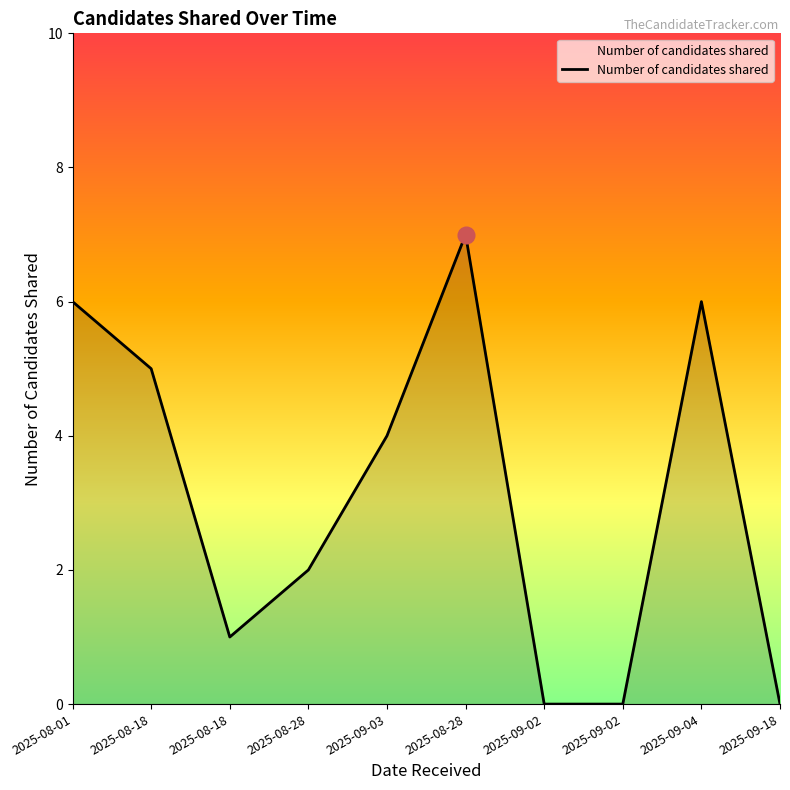

Reading left to right, transcribe all the data shown in this chart.

6	5	1	2	4	7	0	0	6	0